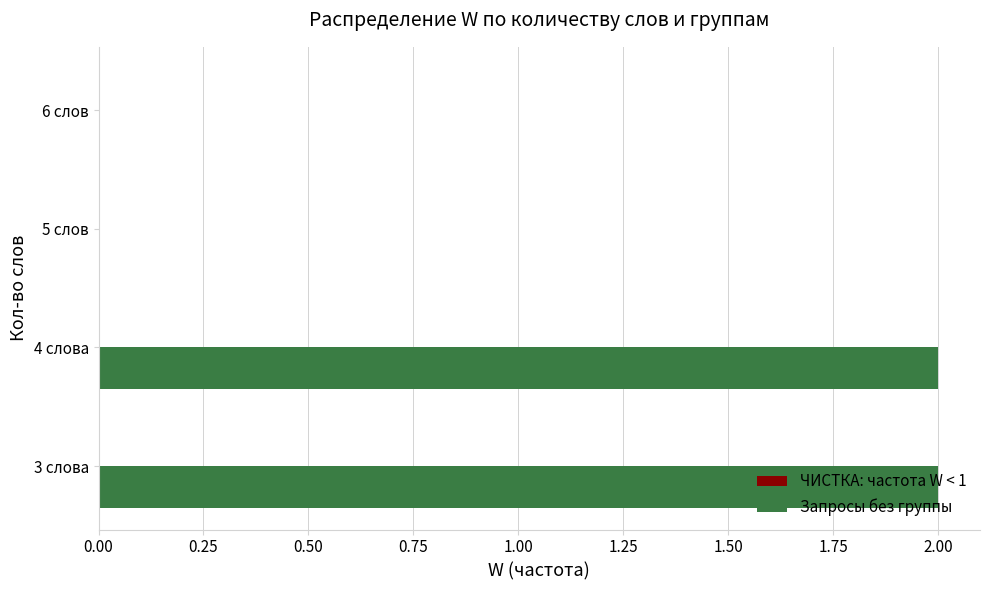

Between 6 слов and 4 слова, which is larger?

4 слова